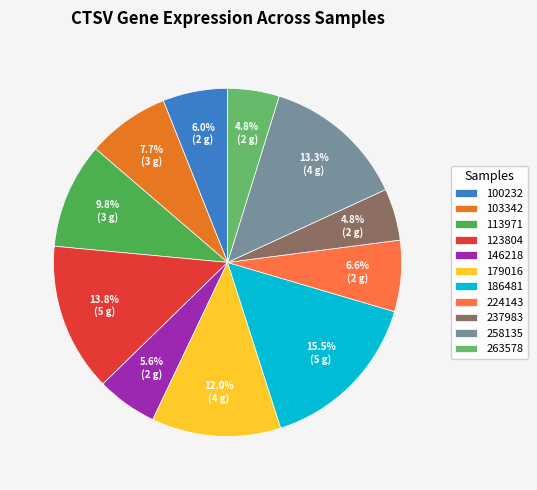

Approximately how many times larger is the value at 258135 compared to 263578?

2.8